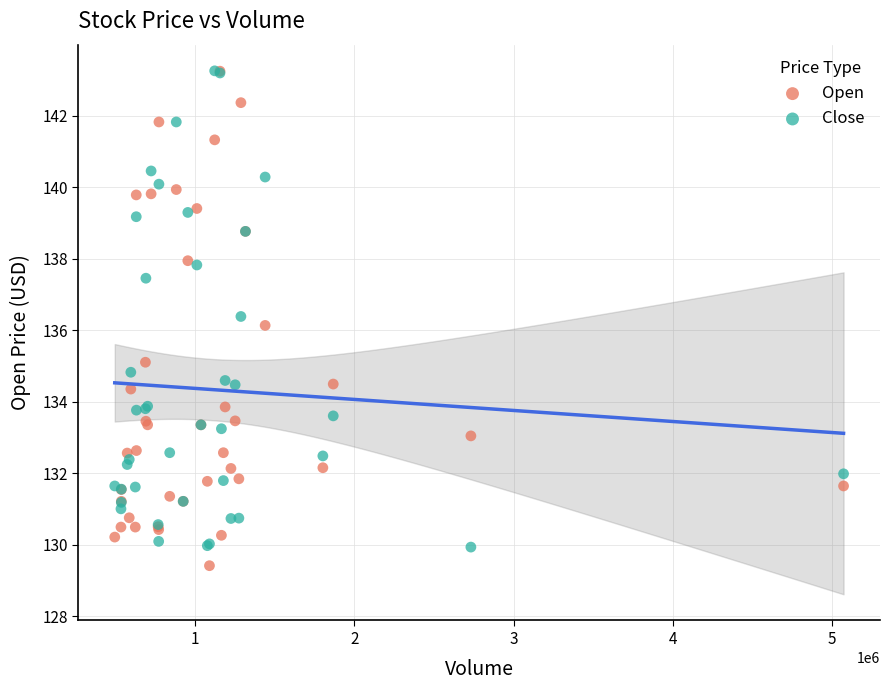

Which series has the widest spread of Y values?

Open